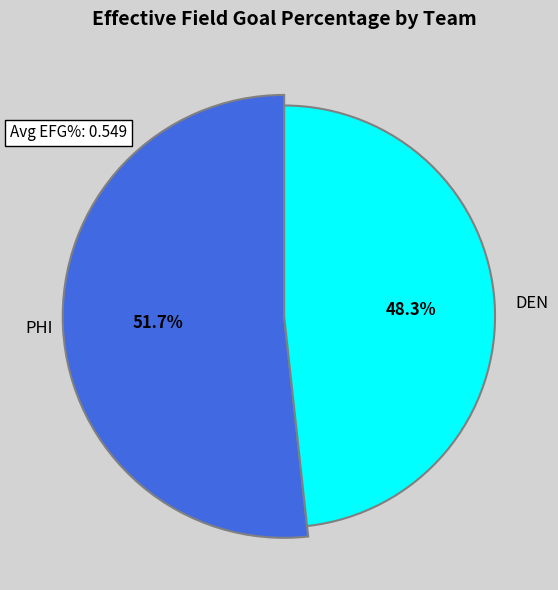

What percentage is the PHI slice, to the nearest percent?

52%